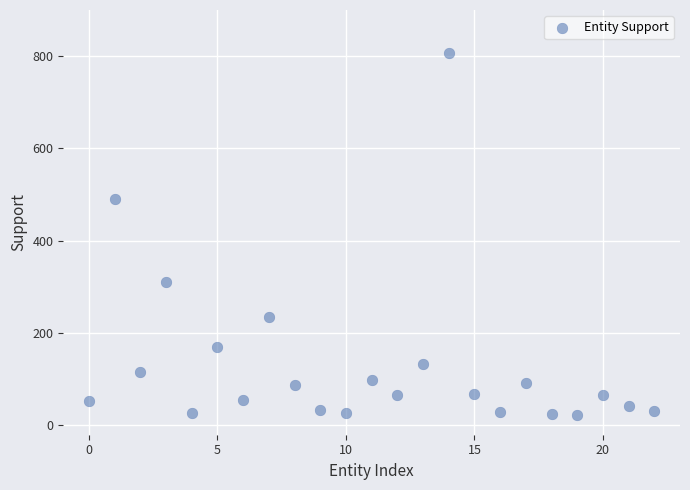

What Y value in the scatter plot is closest to 414?

491